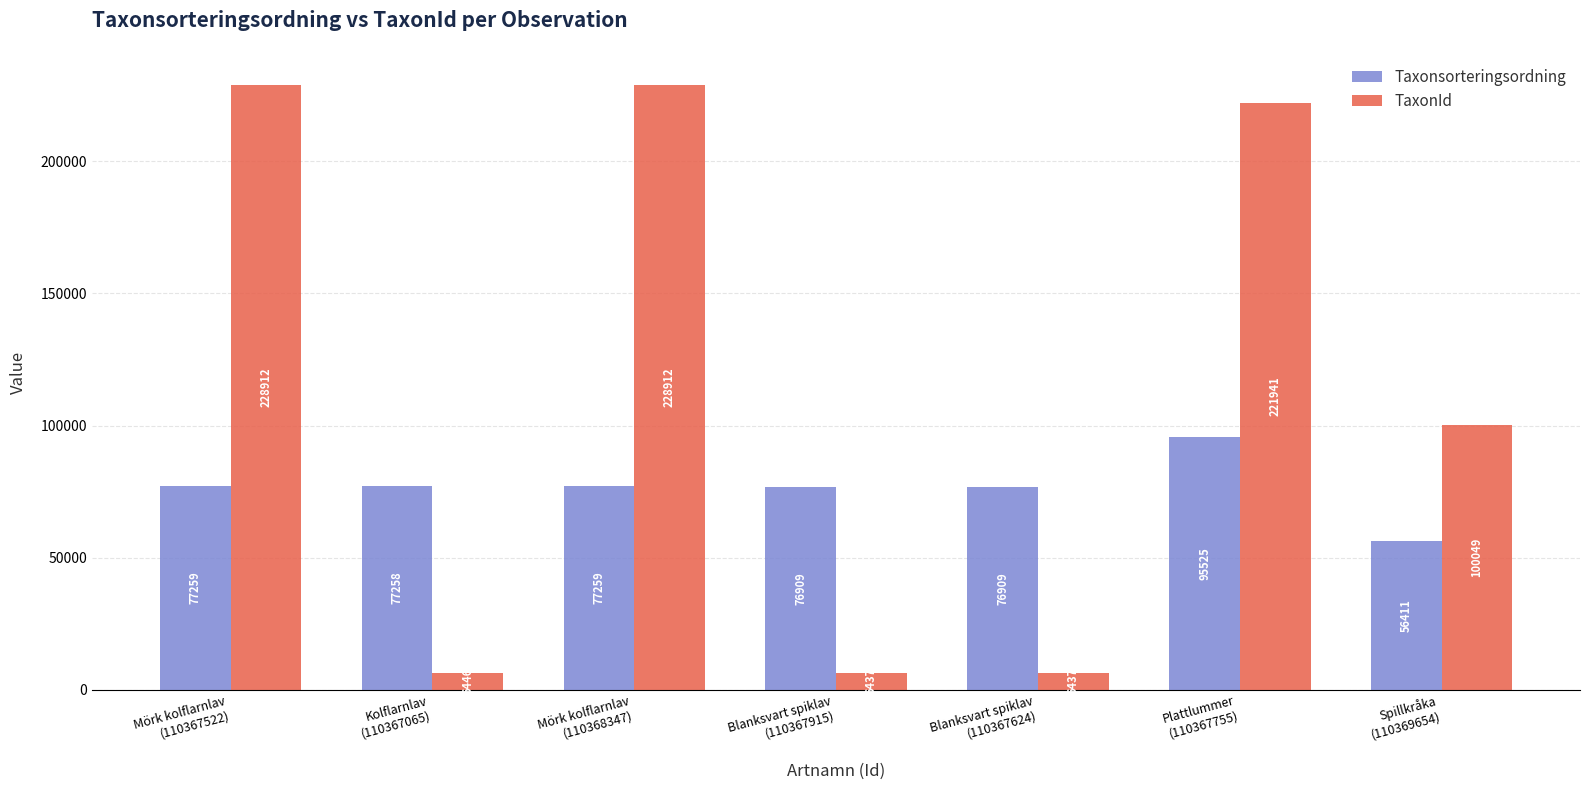

What is the value of the Taxonsorteringsordning bar at the 1st from the left?

77259